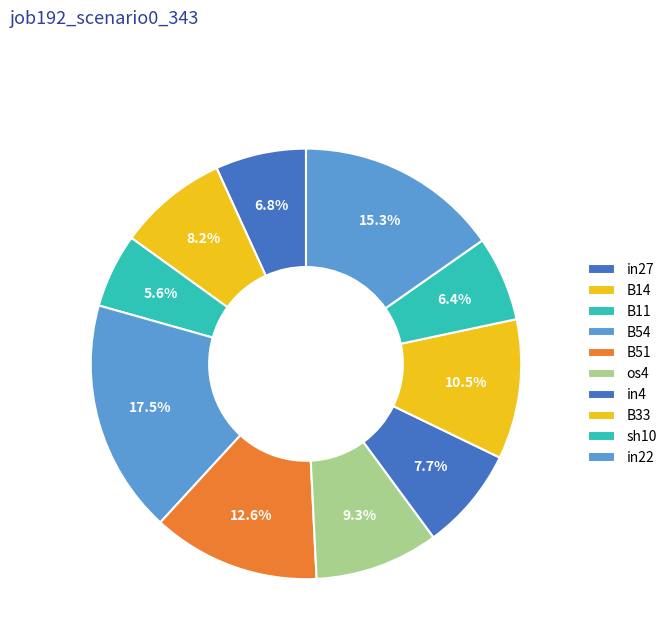

Which slice is the largest?

B54